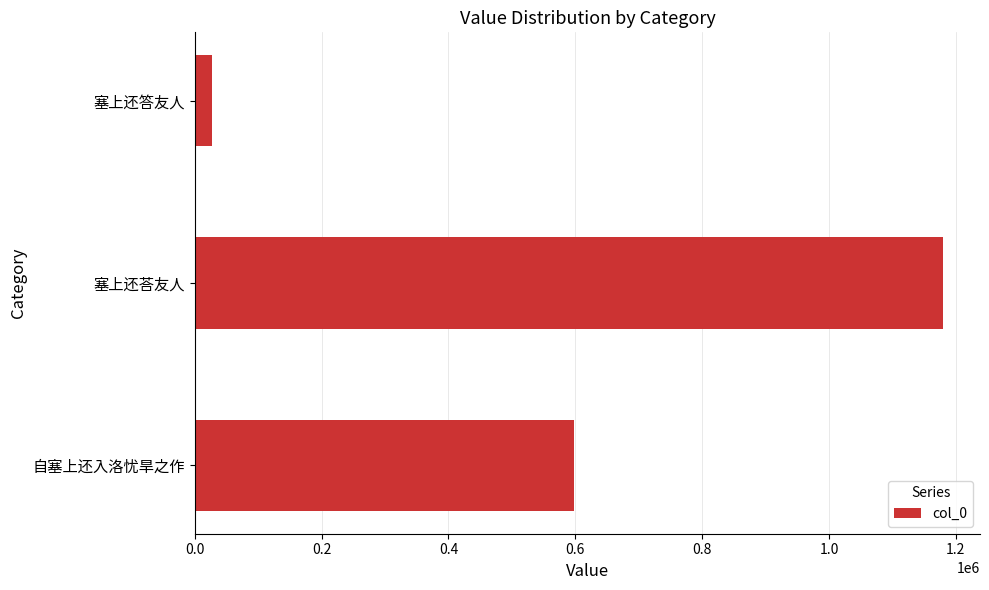

What is the difference between the maximum and minimum values?

1151295